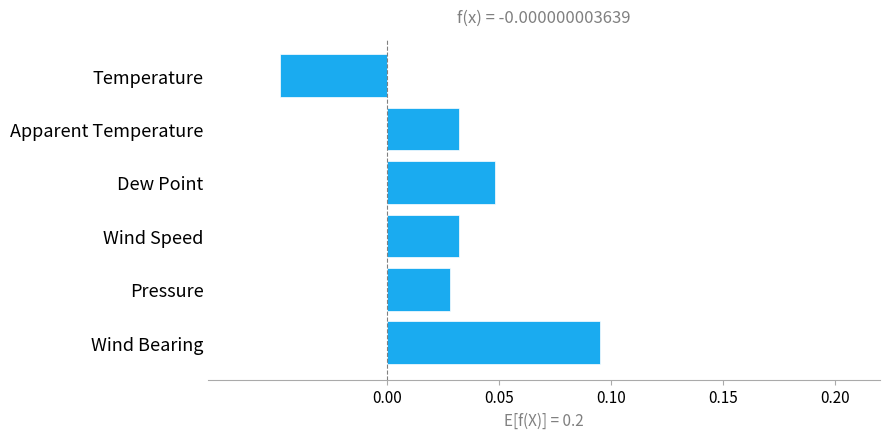

What is the label of the 4th bar from the bottom?

Dew Point